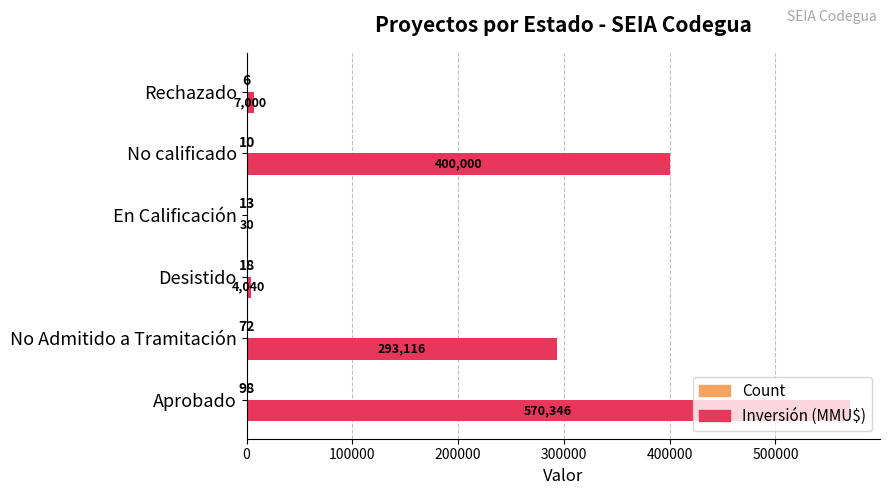

True or false: Inversión (MMU$) has a value of 30 at En Calificación.

True